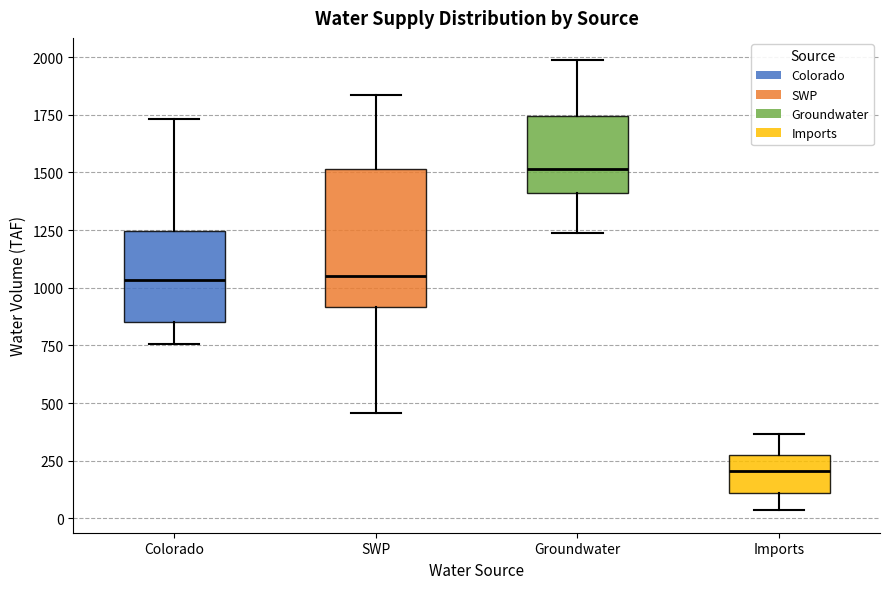

Which box has the lowest median line?

Imports